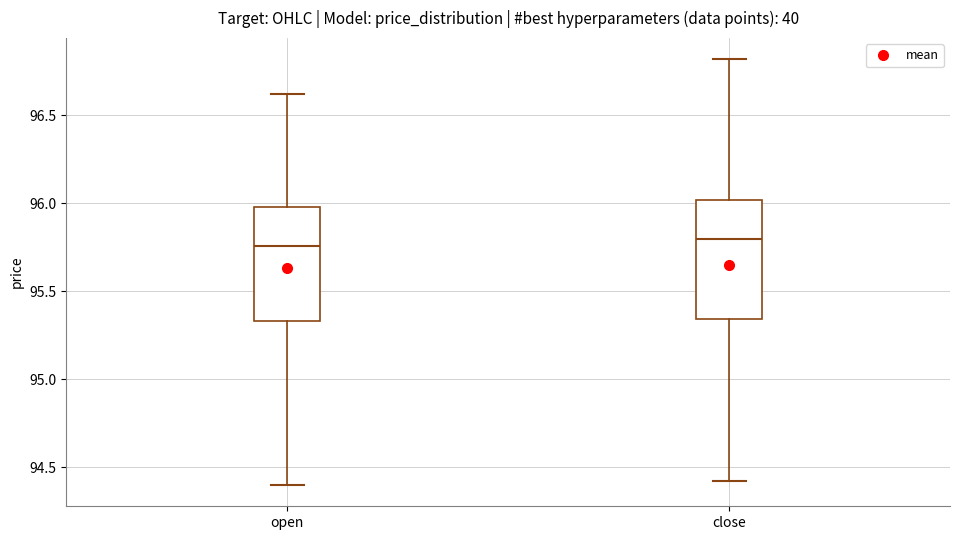

Reading left to right, read every box against the y-axis: the position of its median line, the range the box covers, and the ends of its whiskers. The values are not printed on the chart, so give them approximately, as read against the axis.

open: median 95.75, box 95.35 to 96.00, whiskers 94.40 to 96.60
close: median 95.80, box 95.35 to 96.00, whiskers 94.45 to 96.80